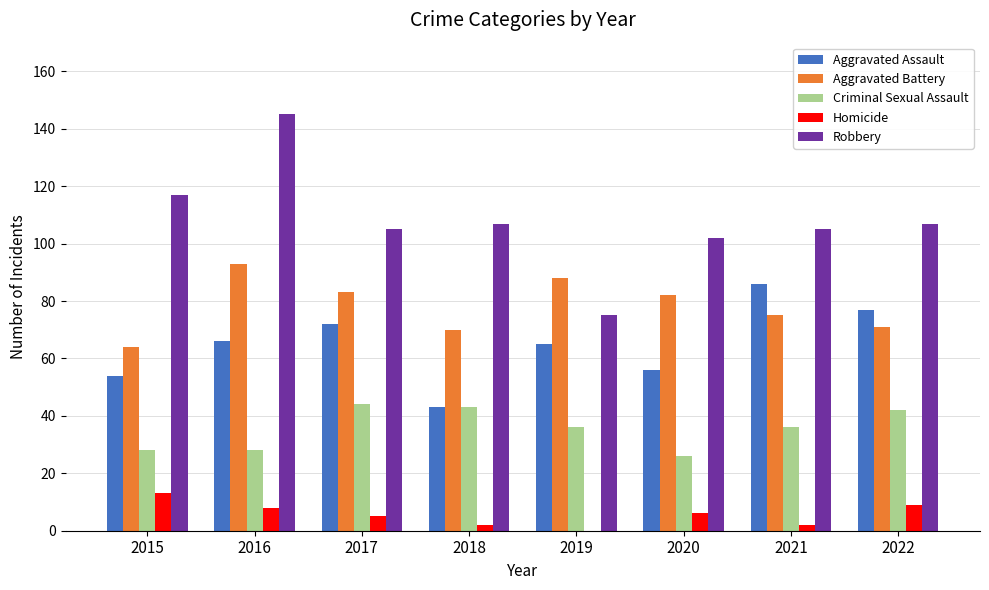

Where does the Robbery series first go above 107?

2015